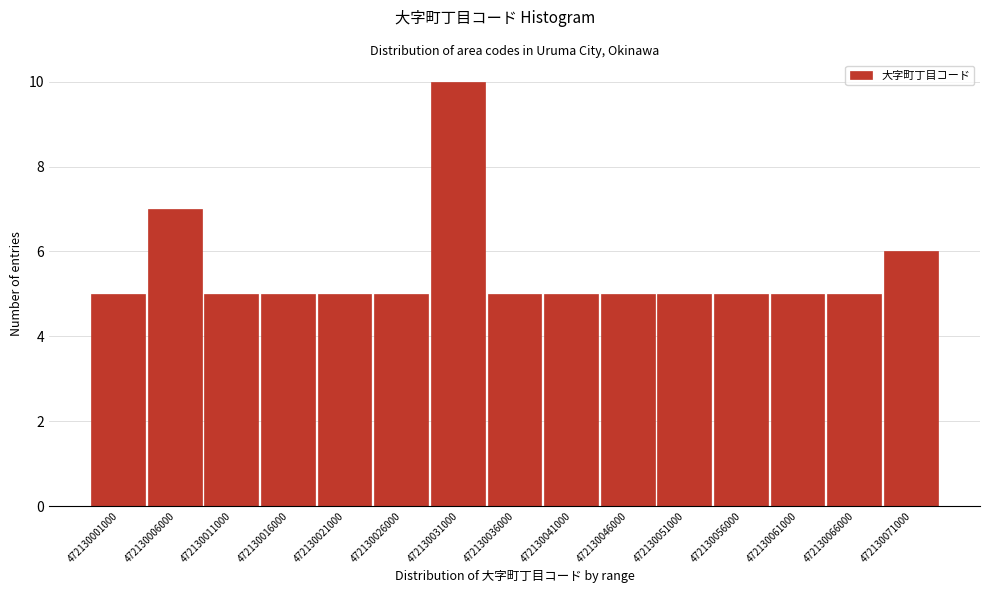

Reading right to left, extract all data points from this chart.

6	5	5	5	5	5	5	5	10	5	5	5	5	7	5